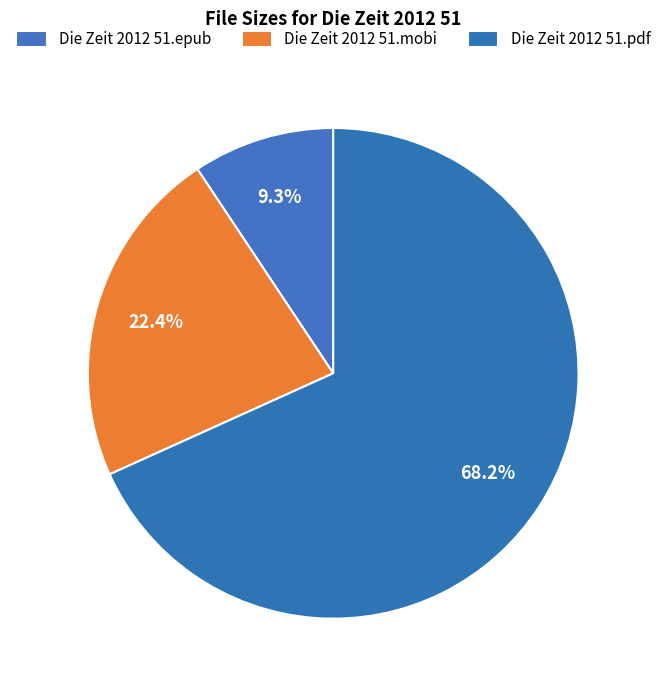

Count the number of slices in the pie.

3